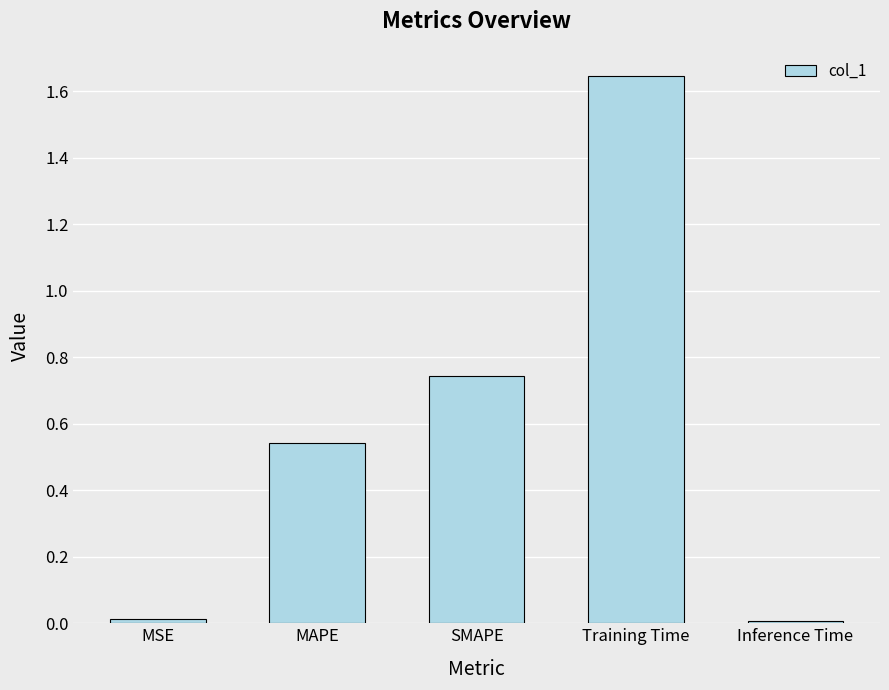

Between Training Time and SMAPE, which is larger?

Training Time